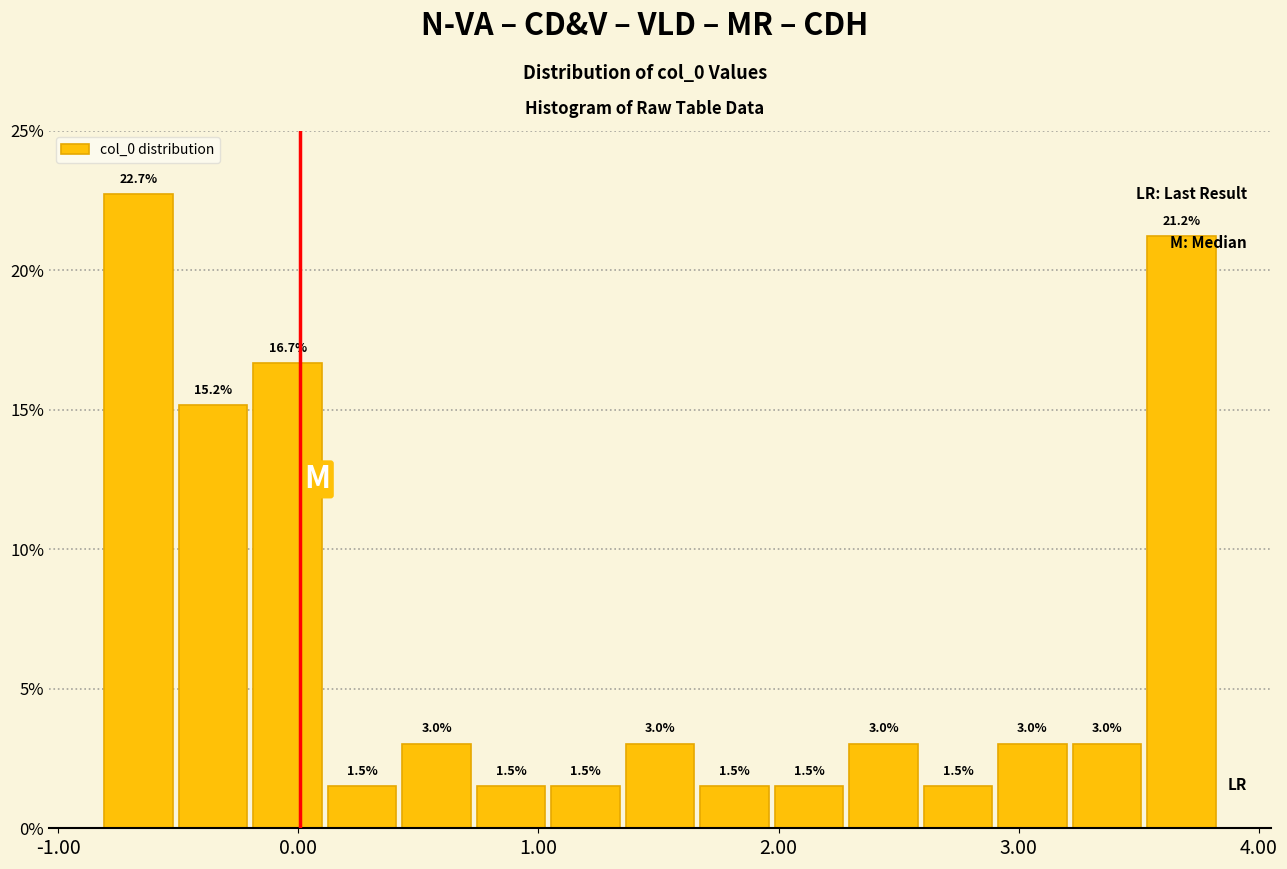

Read against the x-axis, roughly where is the centre of the tallest bar?

-0.7